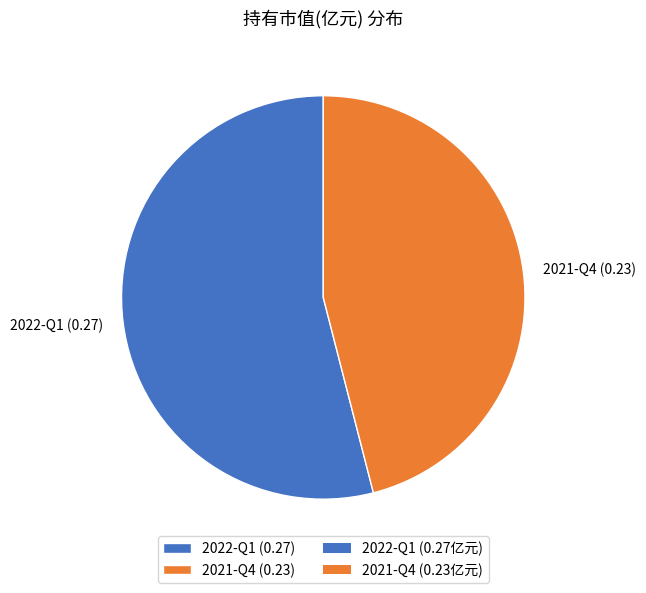

Which has a higher value, 2021-Q4 (0.23) or 2022-Q1 (0.27)?

2022-Q1 (0.27)